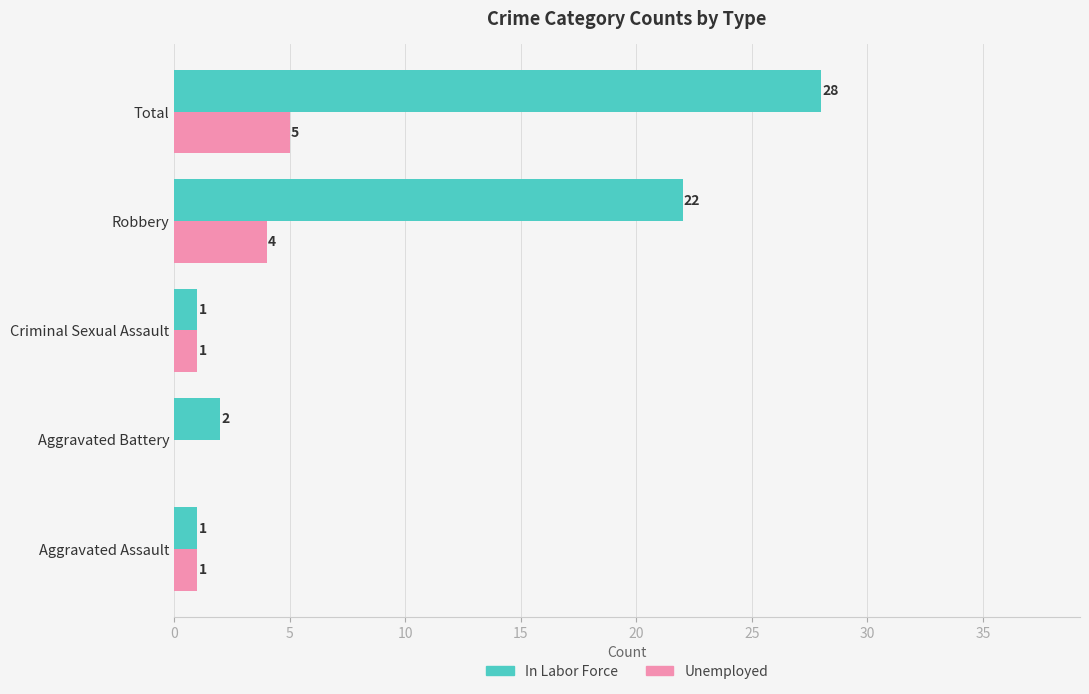

What is the sum of all Unemployed values?

11